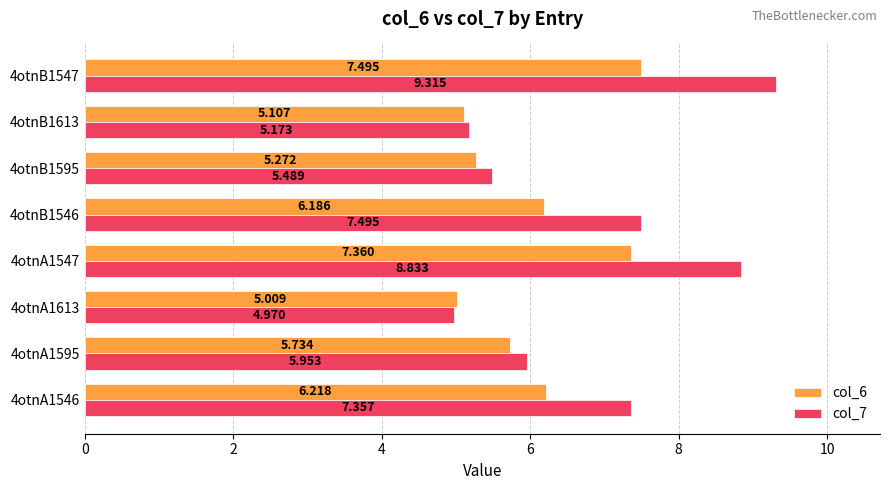

Is the value of col_6 at 4otnA1547 greater than the value of col_7 at 4otnB1595?

Yes